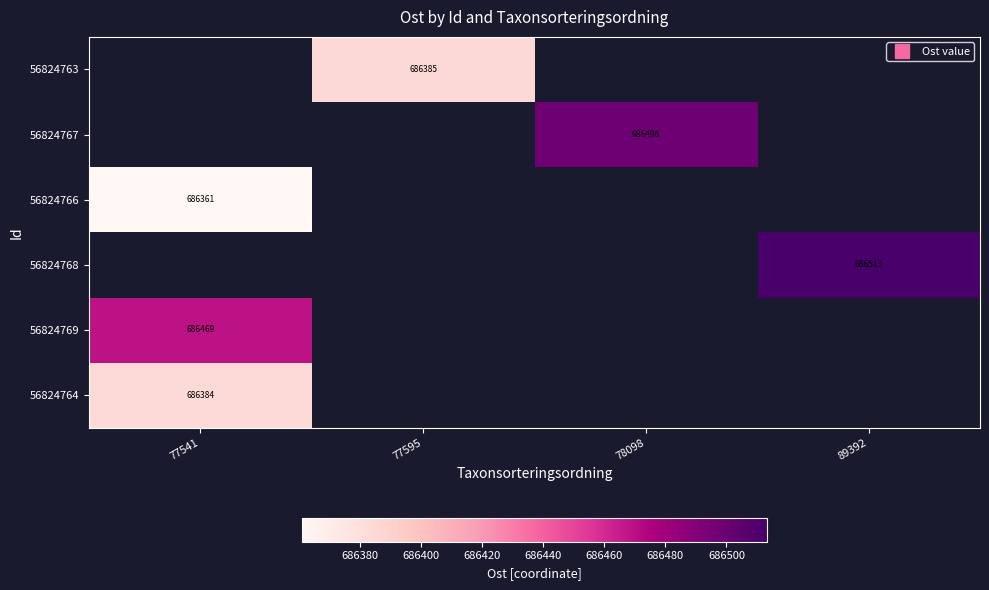

Which category has the lowest value across all series?

77541